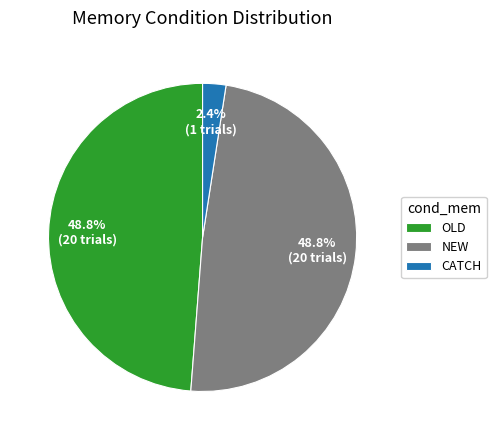

Which category has the smallest portion of the pie?

CATCH